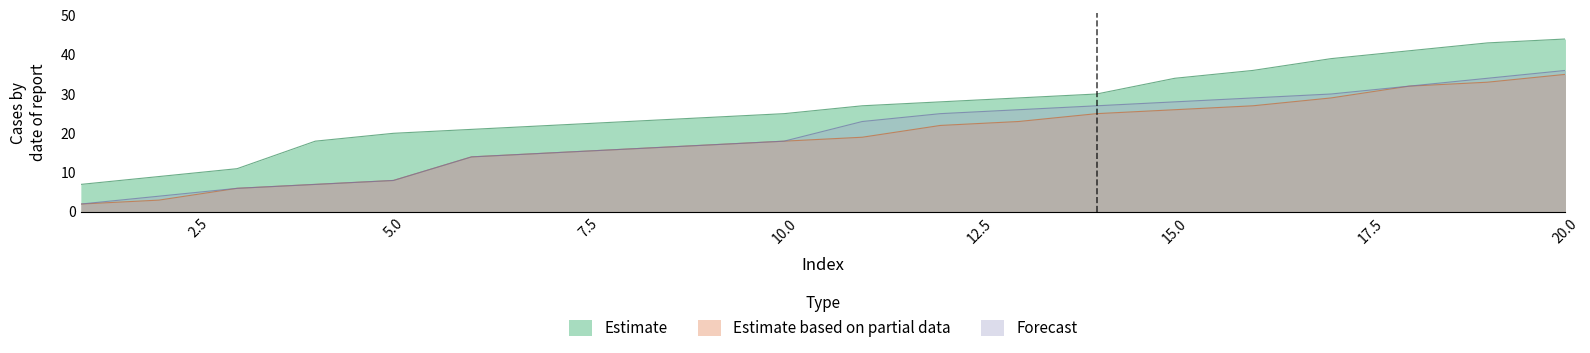

Rank the series at 9 from highest to lowest value.

Estimate, Estimate based on partial data, Forecast